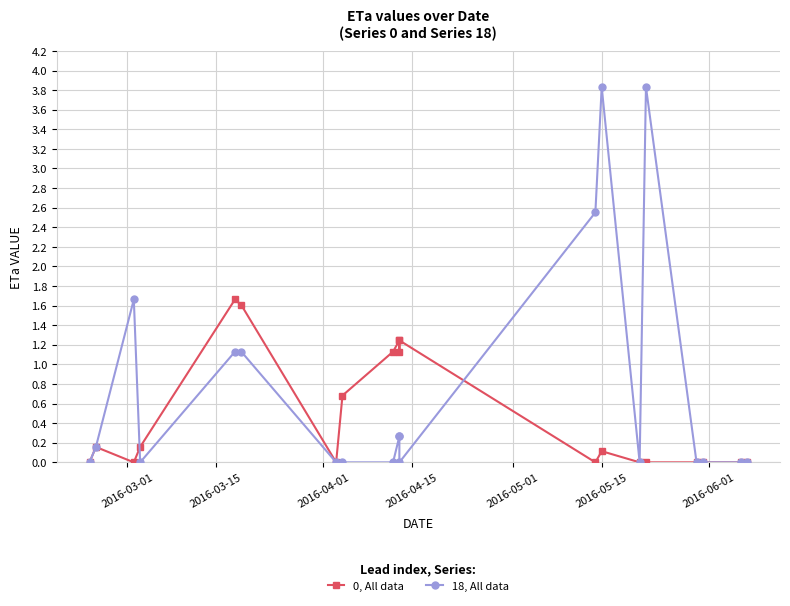

What is the maximum value shown in the chart?

3.8